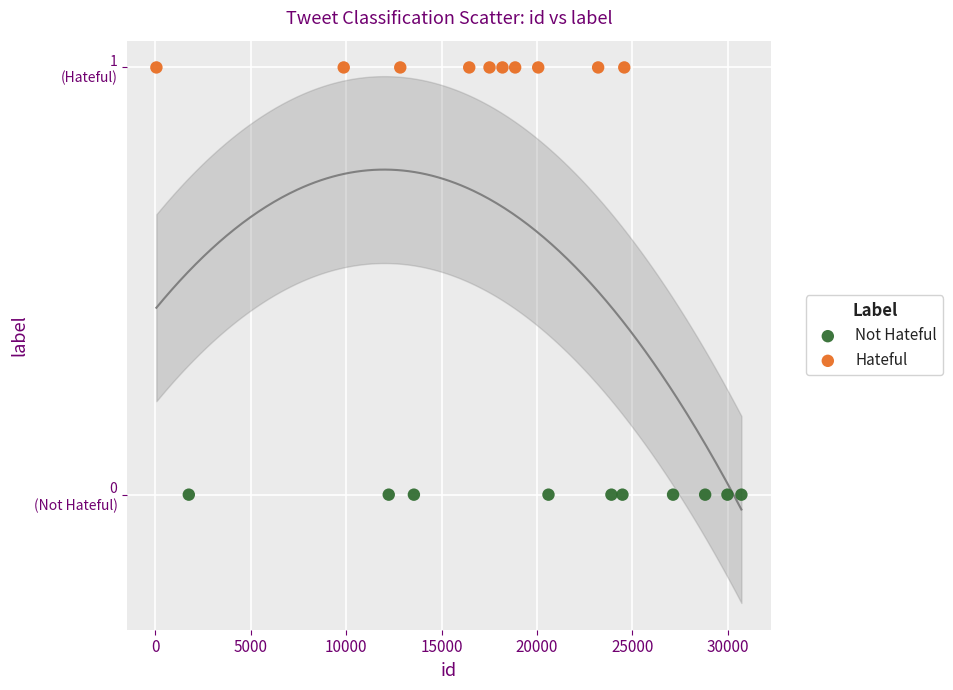

What are all the series names shown in the legend?

Not Hateful, Hateful